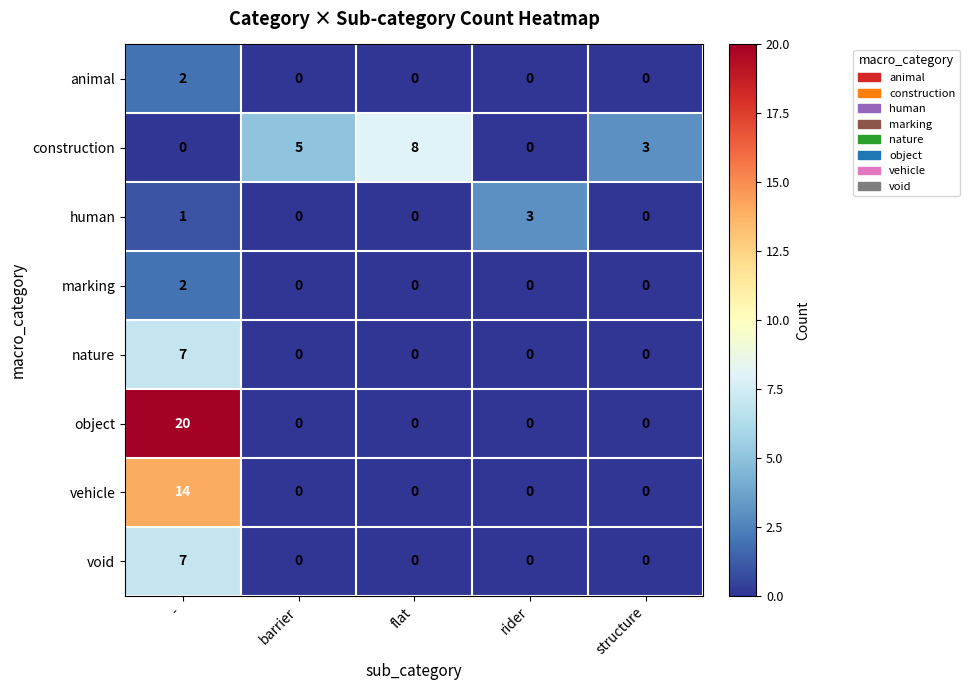

Where does the construction series first go above 3?

barrier